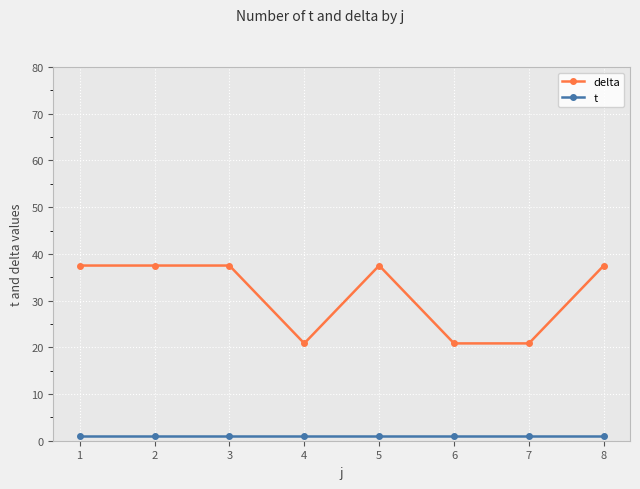

Read the delta value at 4.

20.8